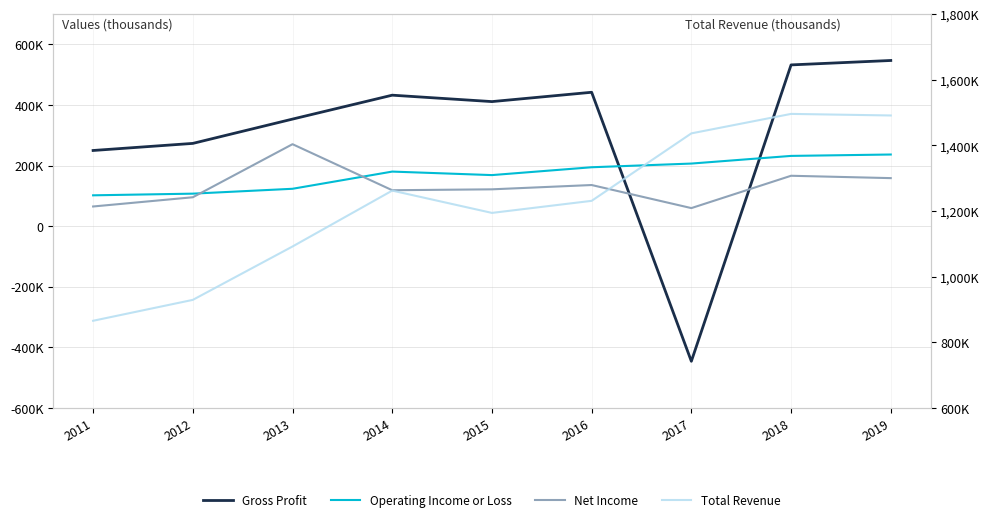

Reading left to right, extract all data points from this chart.

Gross Profit: 249700	273100	353400	432400	411200	442000	-446600	532400	547000
Operating Income or Loss: 101600	107100	123200	180000	168400	194300	206500	231800	236400
Net Income: 64700	95200	270500	118400	121400	135600	59400	166200	158400
Total Revenue: 865100	928800	1091600	1262000	1194000	1230800	1436500	1495900	1491100